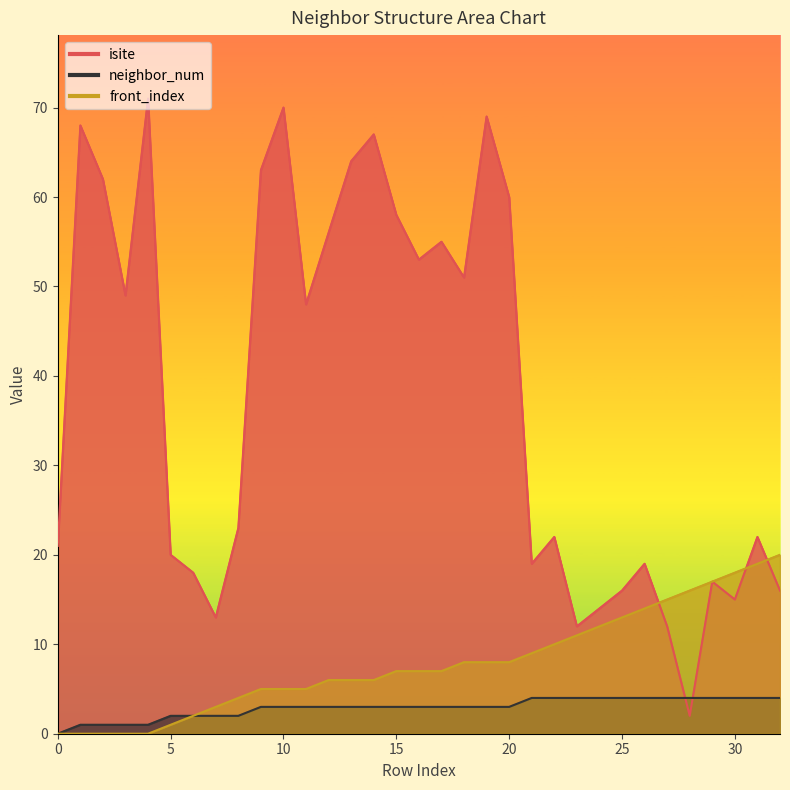

What is the value of the front_index point at the 26th from the left?

13